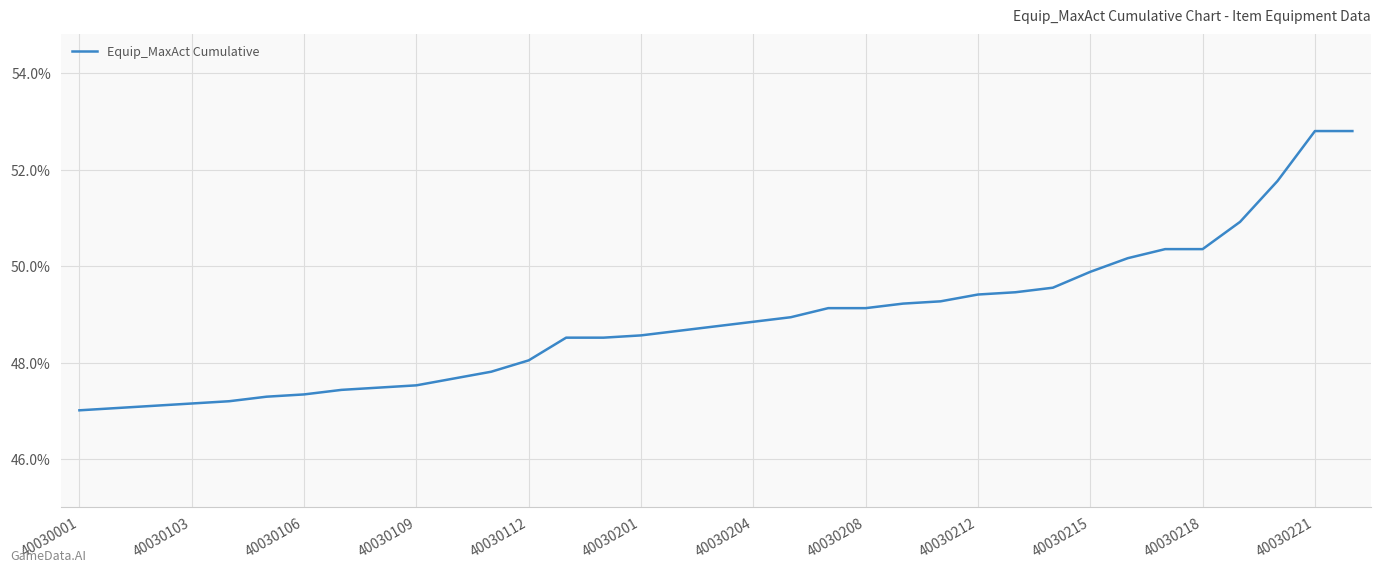

What is the maximum value shown in the chart?

52.8